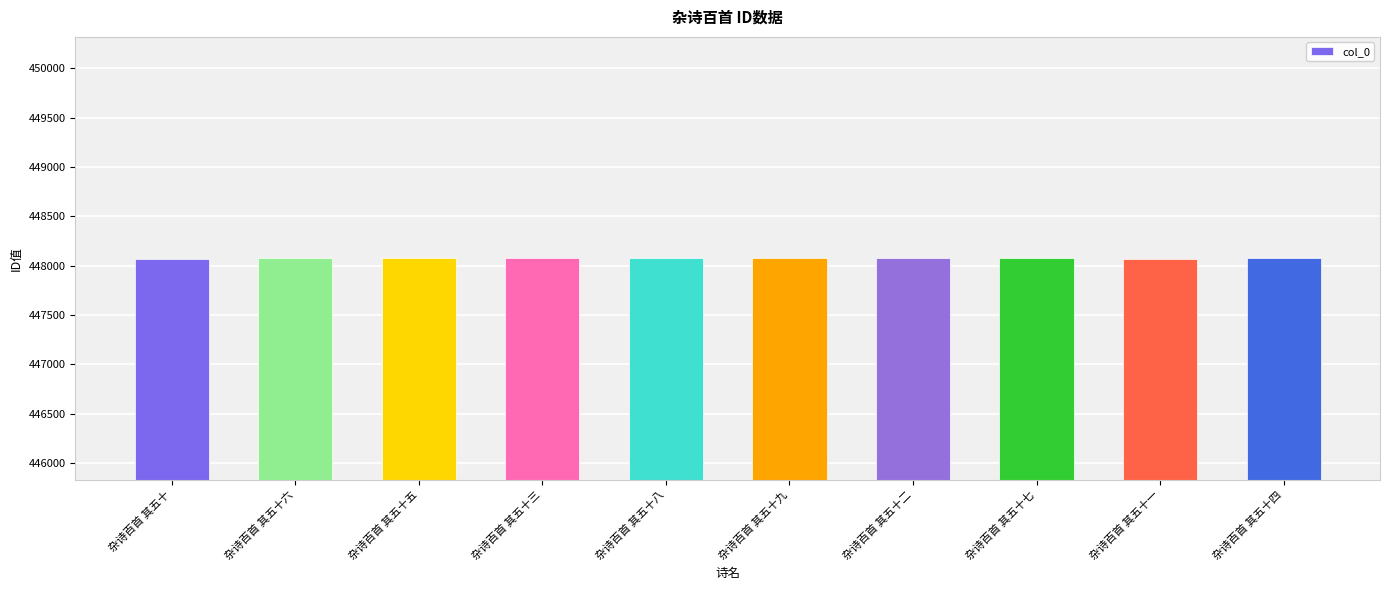

What is the smallest value displayed?

448071